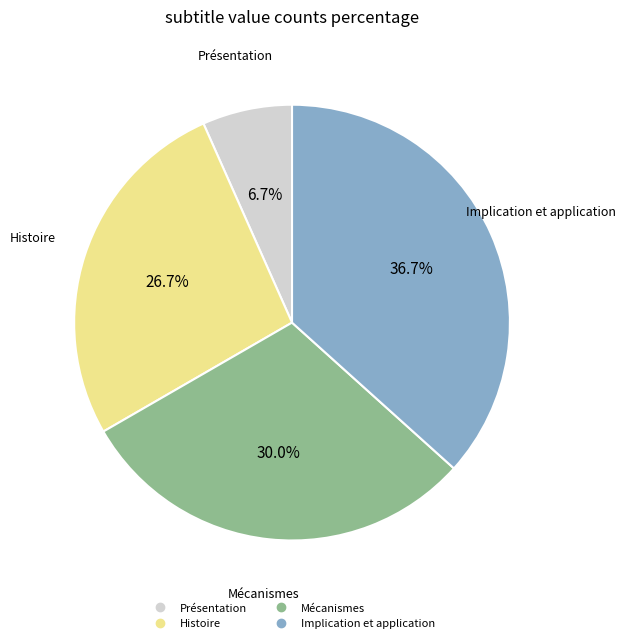

True or false: Histoire accounts for 17% of the total.

False